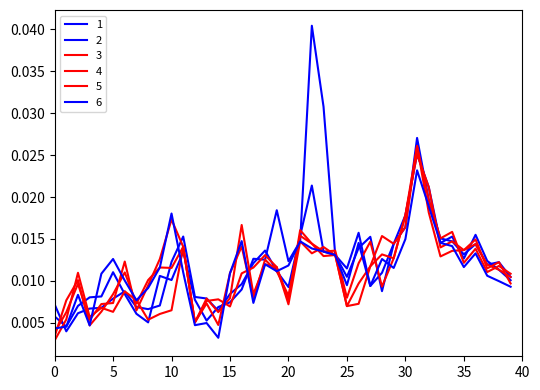

How many 3 values are between 0 and 1?

40